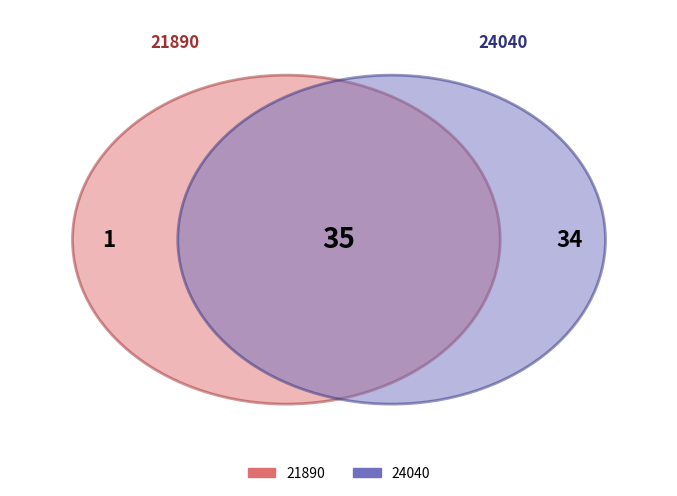

True or false: 24040 accounts for 99% of the total.

False